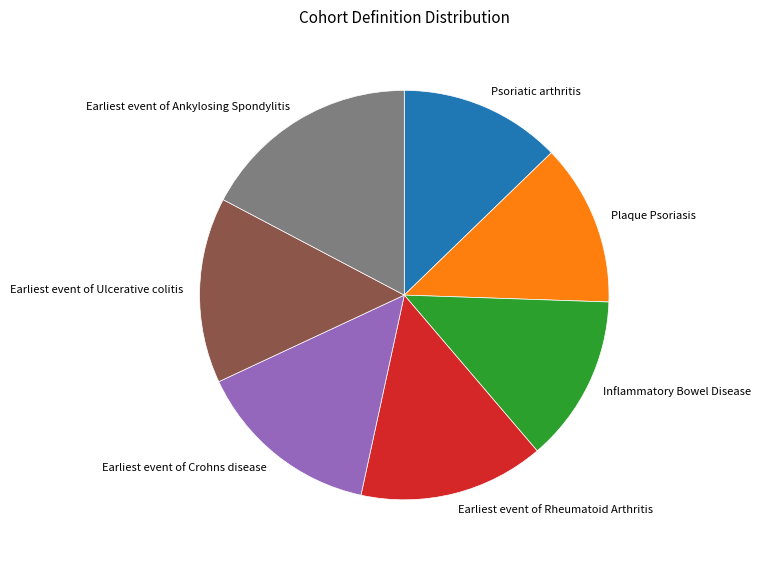

True or false: Psoriatic arthritis accounts for 13% of the total.

True